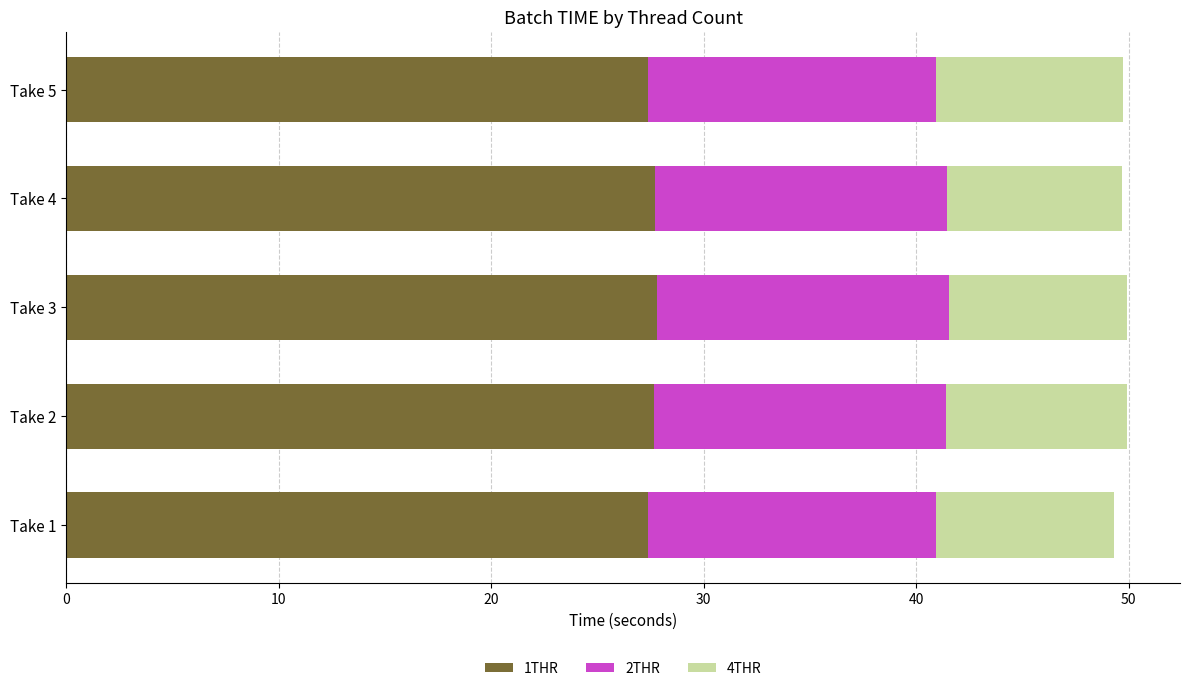

What is the maximum value for 1THR?

27.8